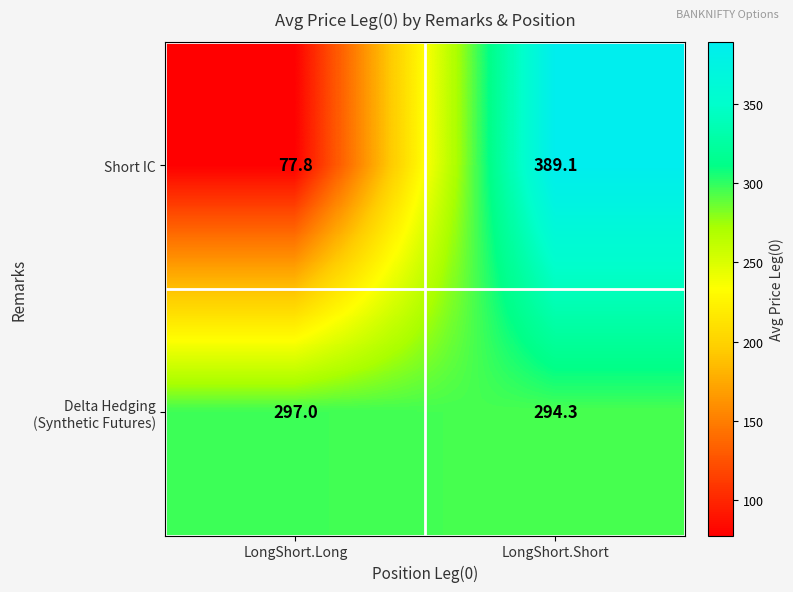

True or false: Short IC has a value of 389.1 at LongShort.Short.

True